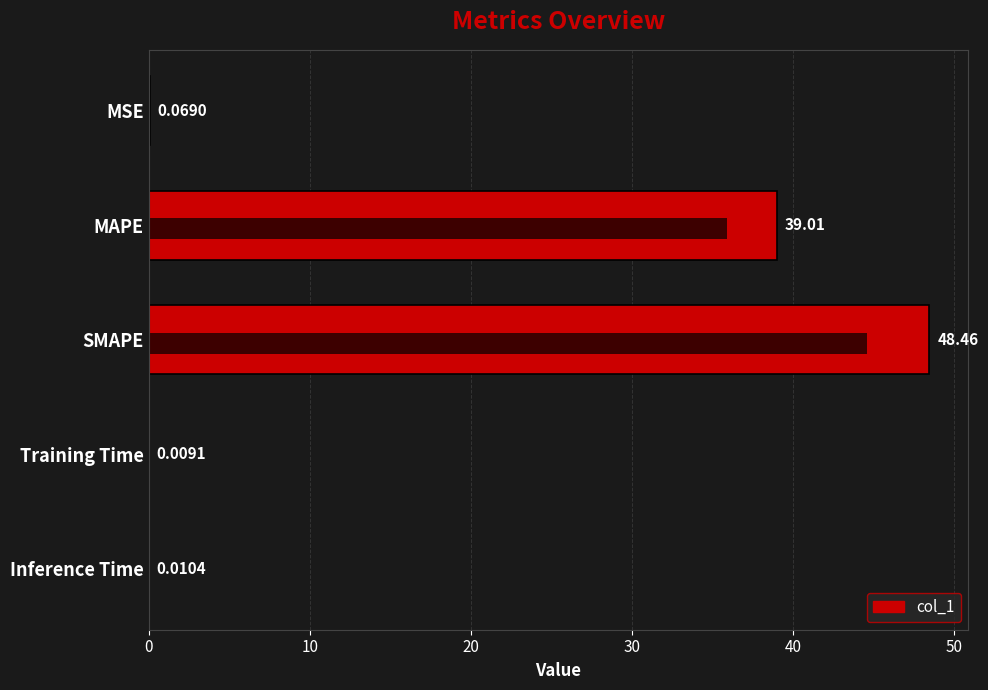

What is the difference between the second highest and minimum values?

39.0